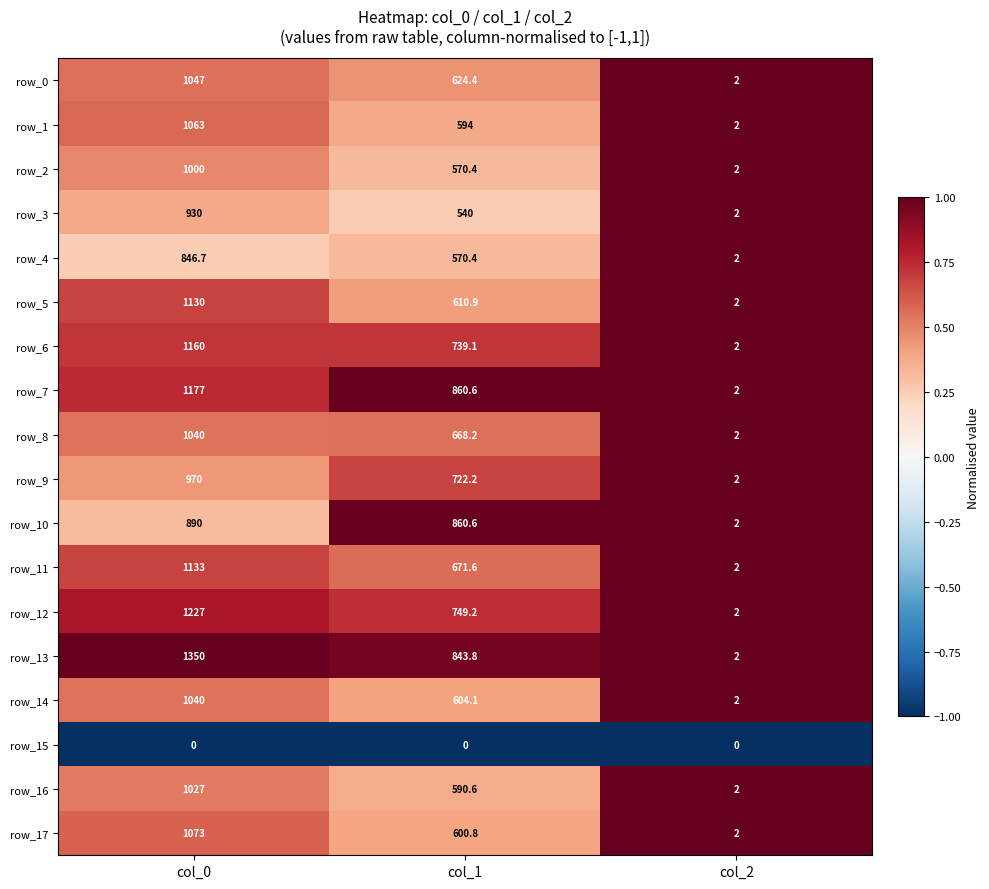

What is the spread (max minus min) of values at col_1?

860.6